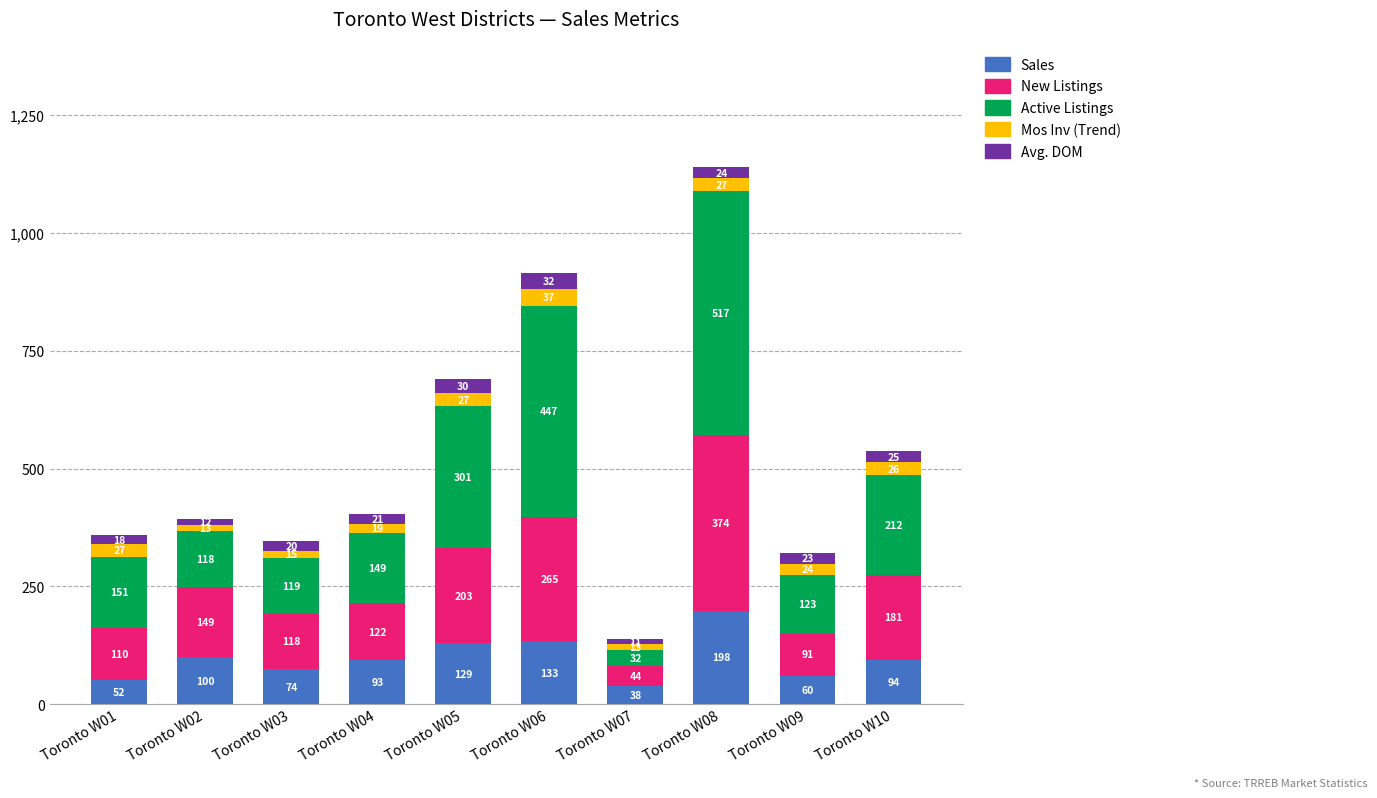

How many distinct data groups are displayed?

5